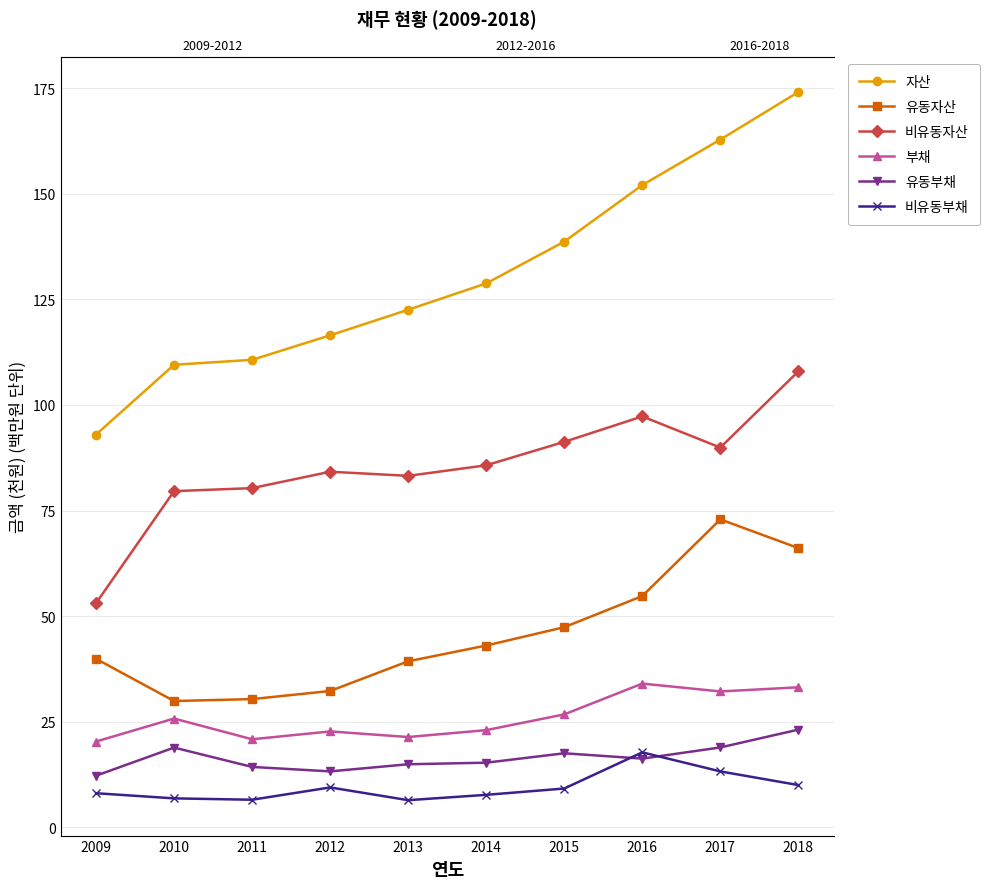

At how many categories does at least one series exceed 84?

10